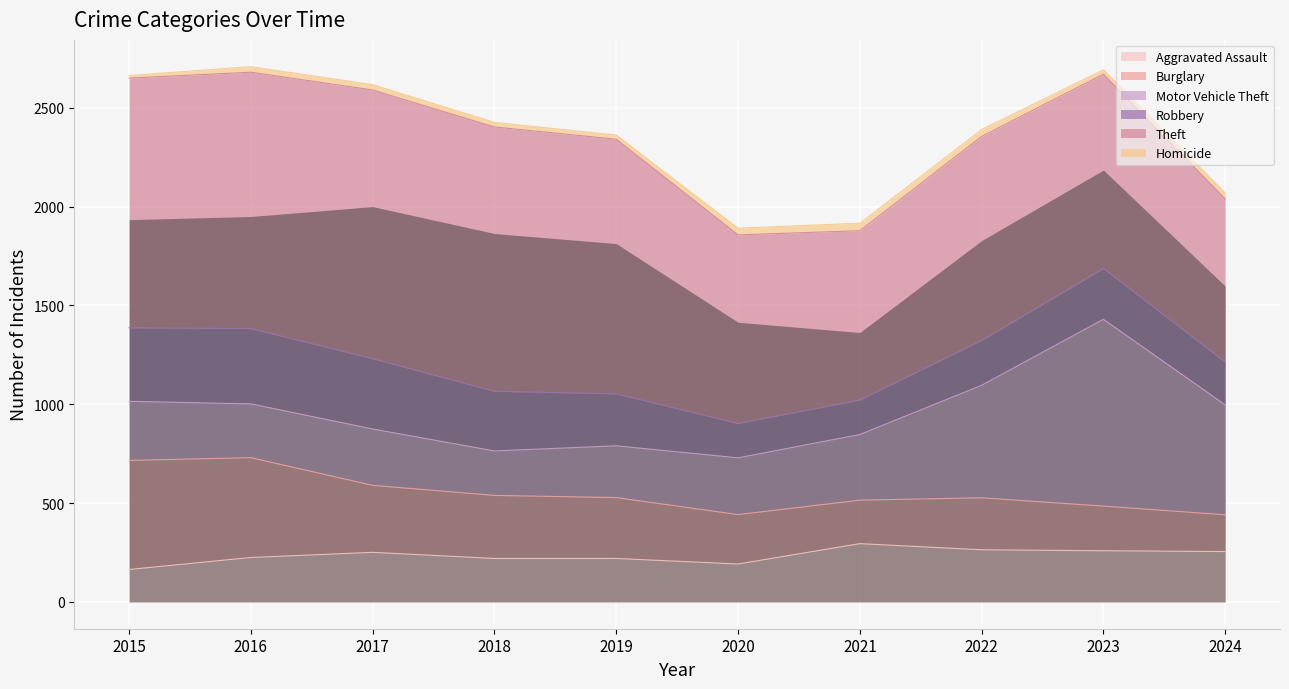

How many categories are shown in the chart?

10